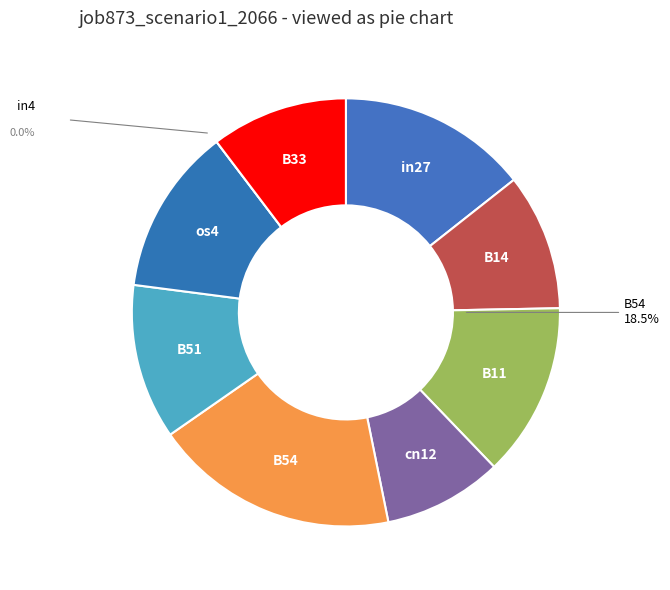

Is B51 the majority of the pie?

No